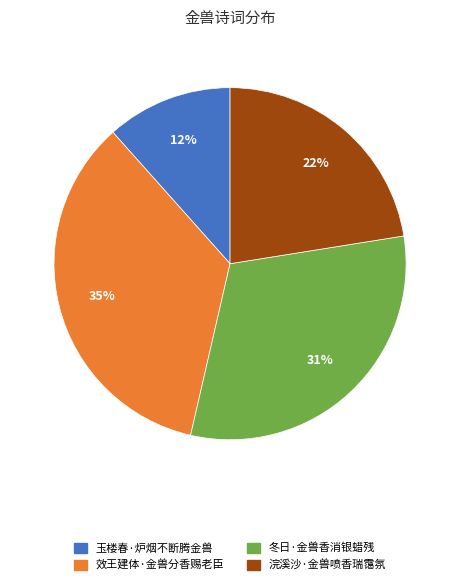

Do 浣溪沙·金兽喷香瑞霭氛 and 玉楼春·炉烟不断腾金兽 together represent more than half of the pie?

No